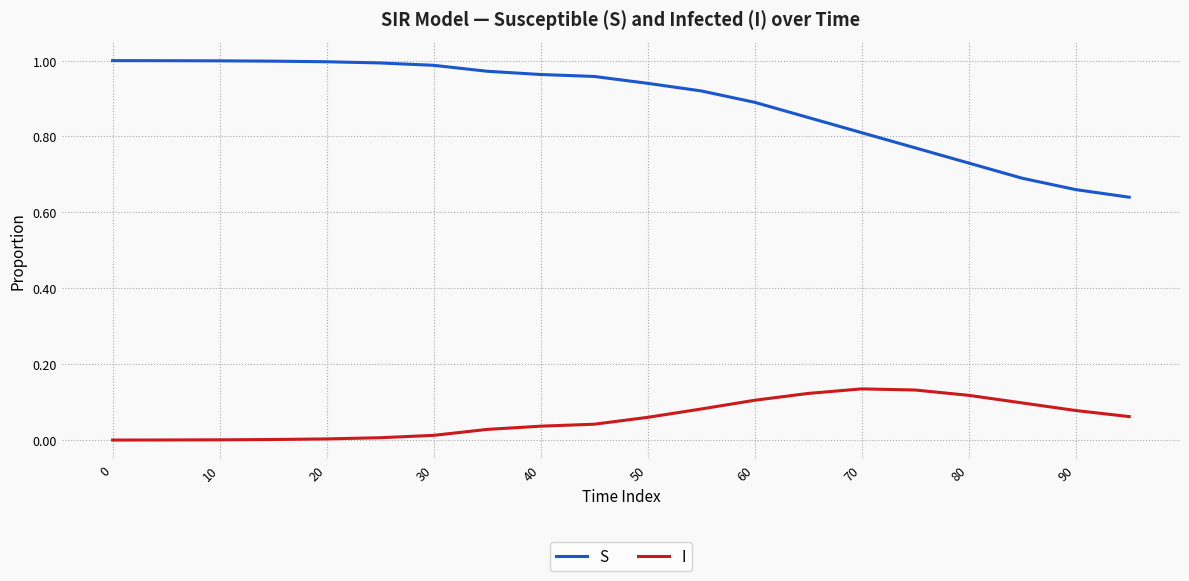

Which series has the largest total across all categories?

S